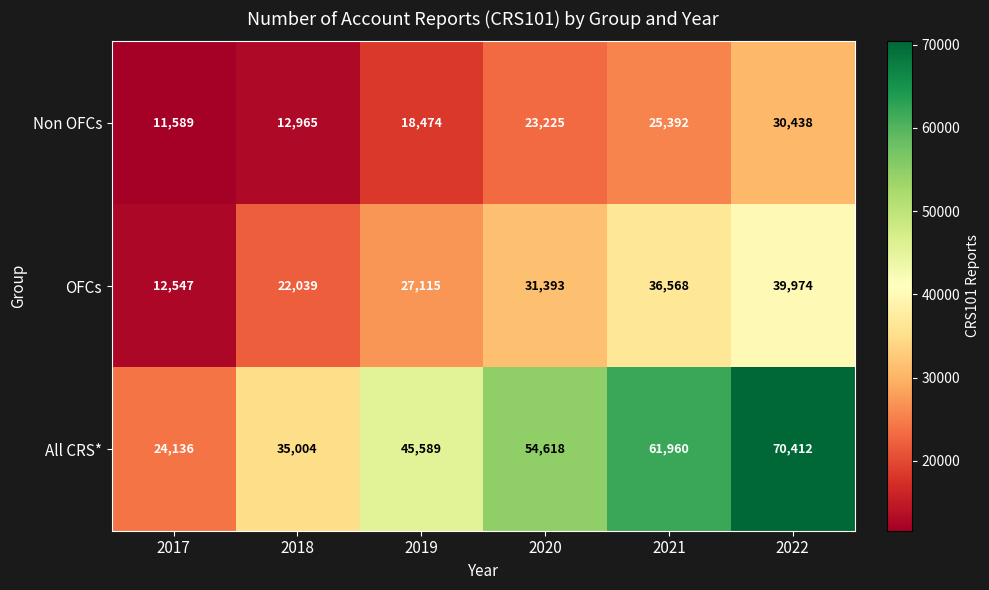

What is the total value across all series at 2020?

109236